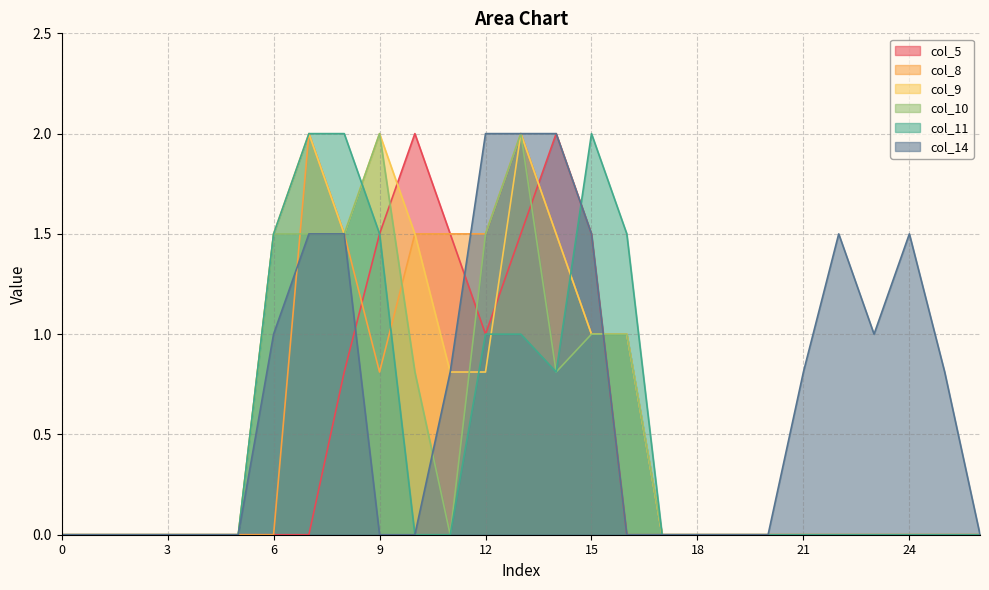

How many series are shown in this chart?

6